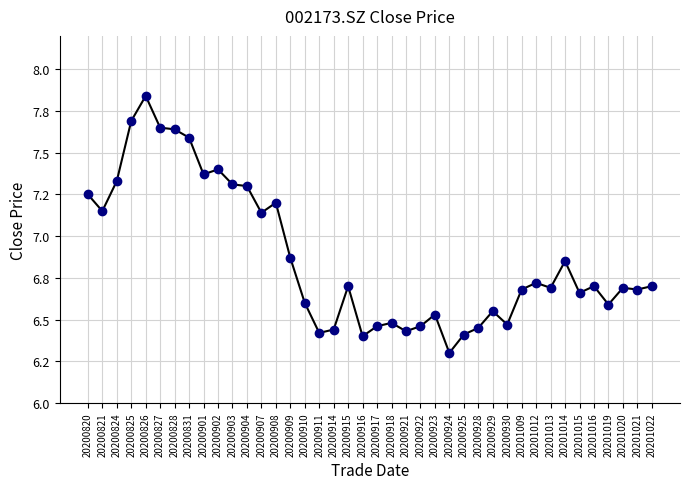

Does the chart have visible grid lines?

Yes